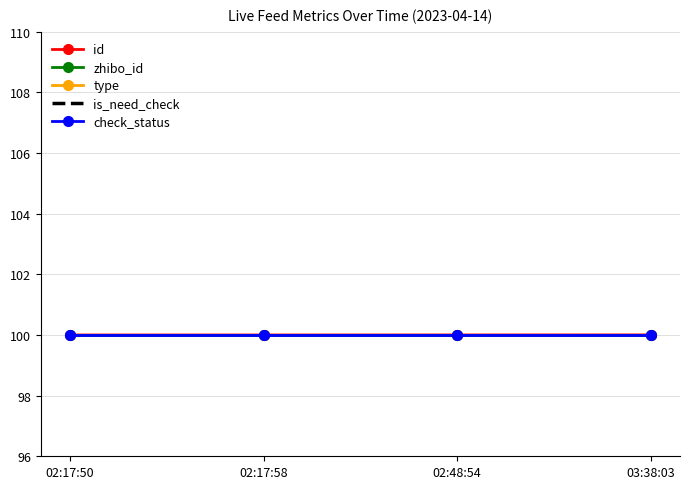

True or false: is_need_check has more than 0 interior local peaks.

False